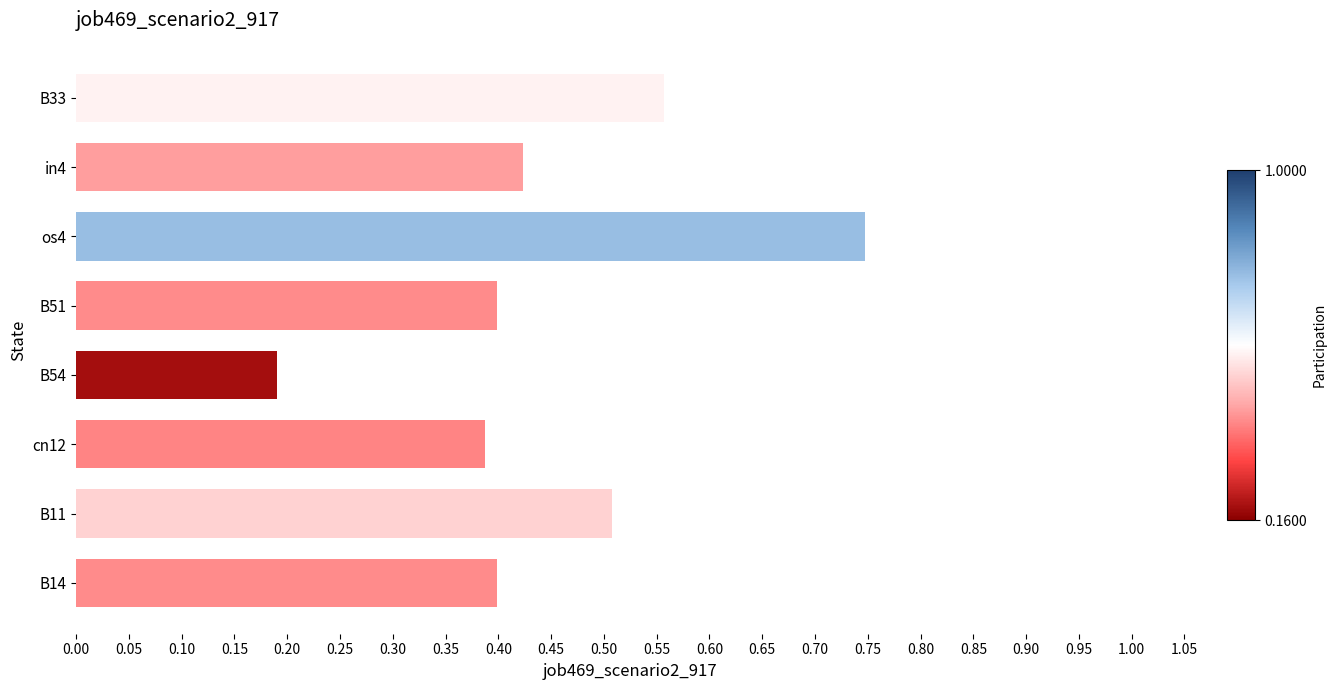

What is the sum of all values?

3.6